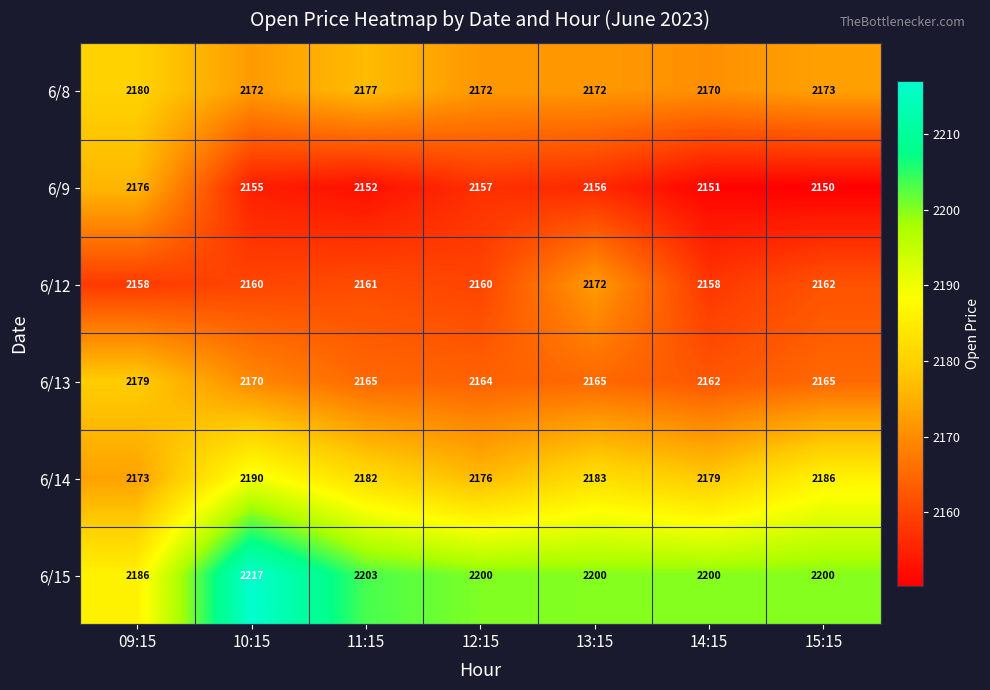

What is the smallest value displayed?

2150